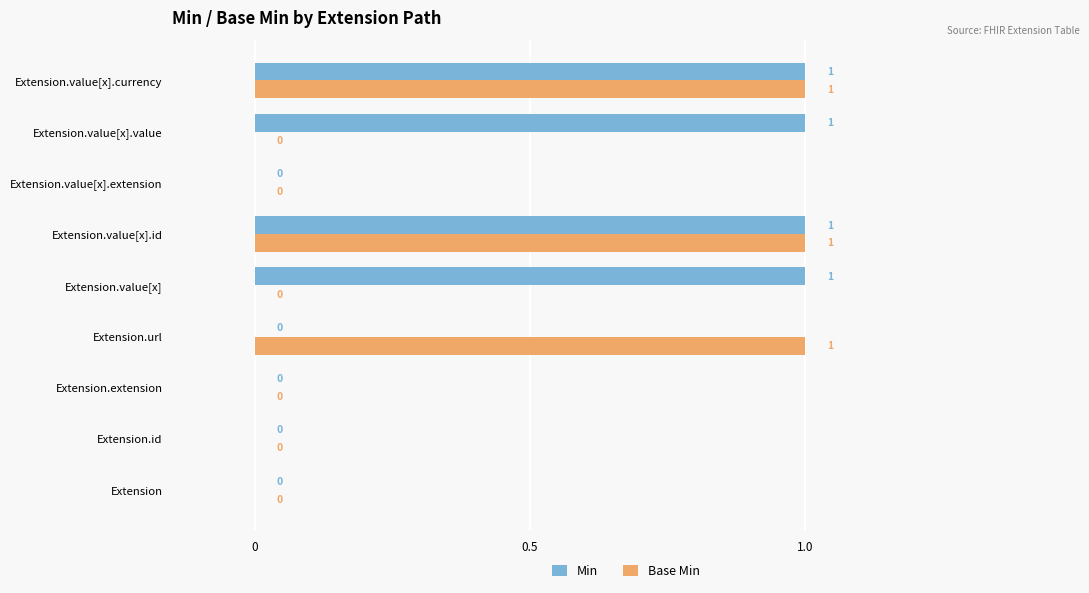

Which series changed the most between Extension.value[x] and Extension.value[x].extension?

Min